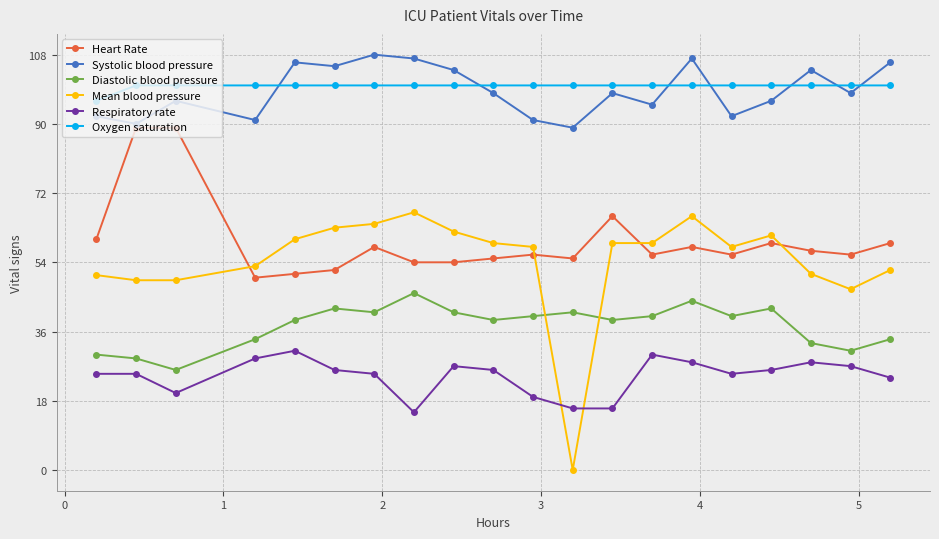

True or false: Systolic blood pressure and Heart Rate intersect in this chart.

False